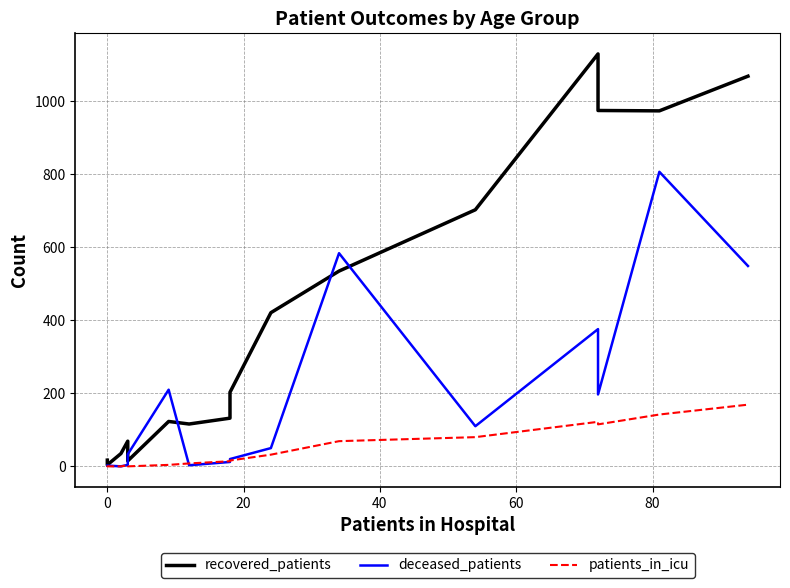

True or false: patients_in_icu and recovered_patients cross at least once.

False